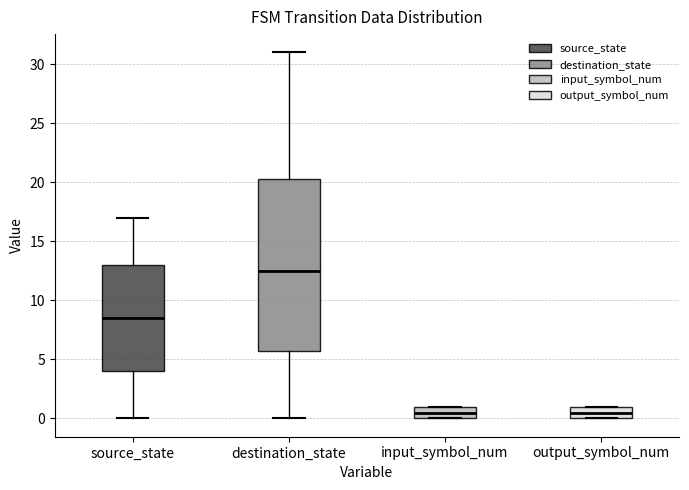

Which box is the tallest, from its lower edge to its upper edge?

destination_state